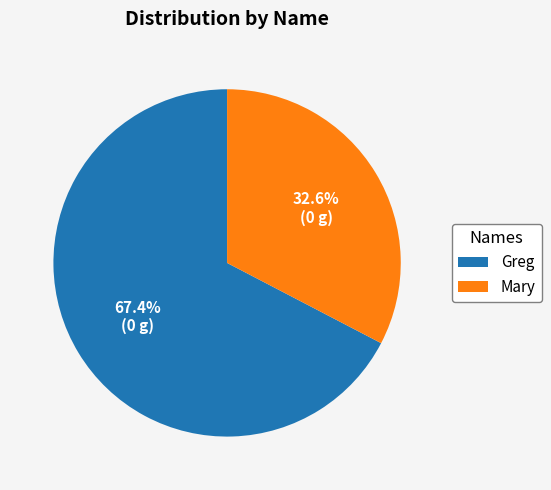

To the nearest percent, what is the average slice percentage?

50%